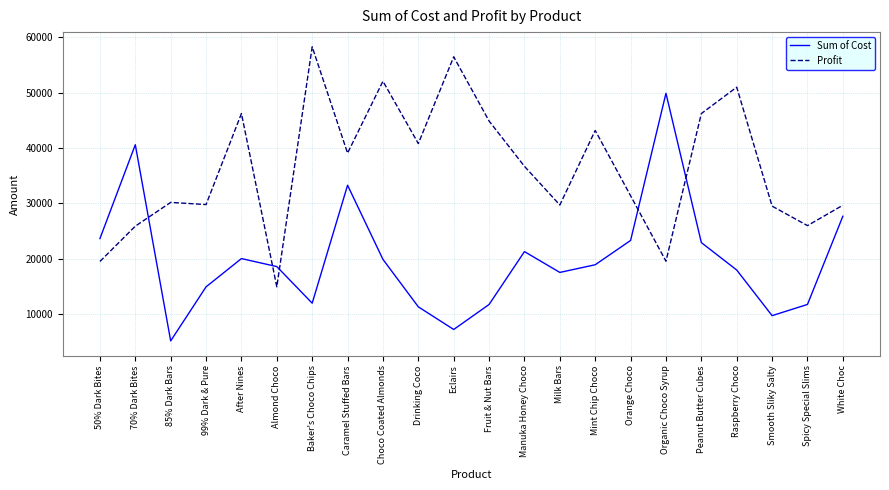

Rank the series by their average value, from highest to lowest.

Profit, Sum of Cost